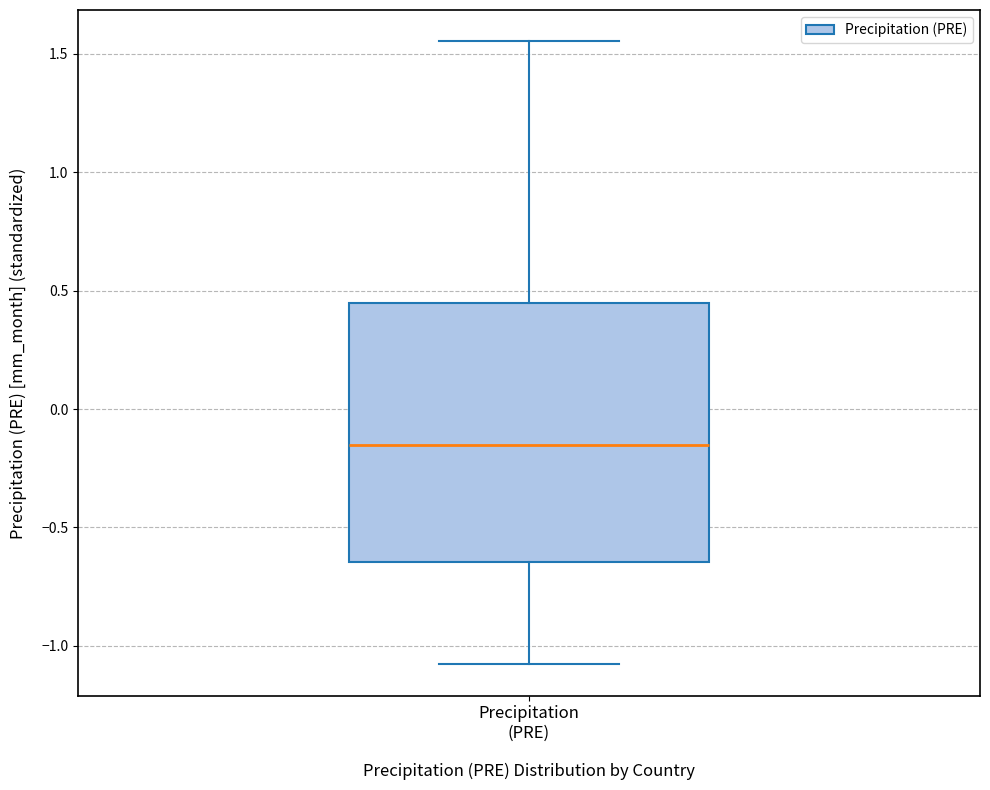

Read this box plot against the y-axis: the position of the median line, the range covered by the box, and the ends of both whiskers. The values are not printed on the chart, so give them approximately, as read against the axis.

median -0.15, box -0.65 to 0.45, whiskers -1.10 to 1.55